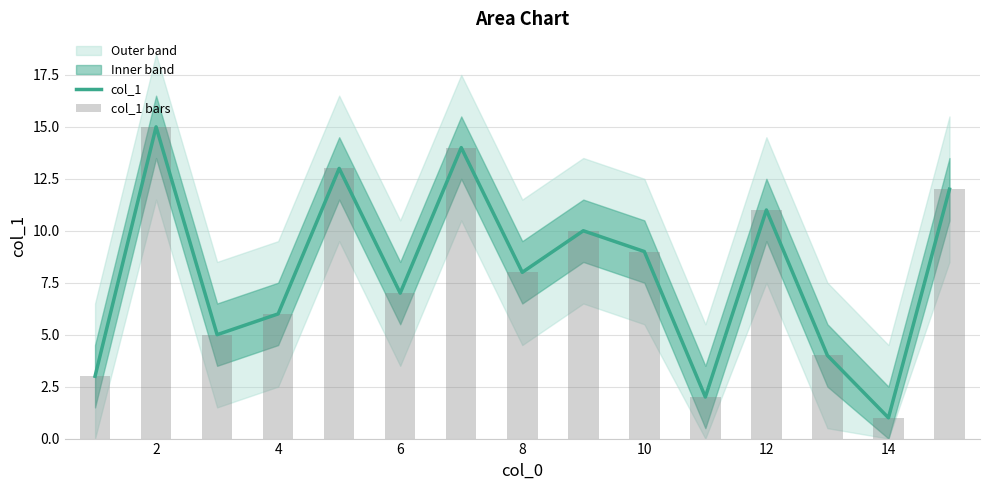

List the series in order of their peak value, highest first.

col_1, col_1 bars